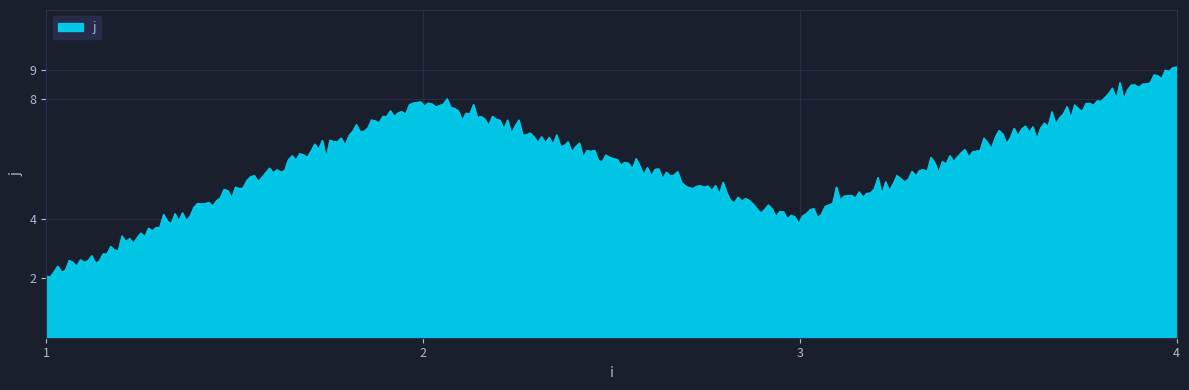

How many series are shown in this chart?

1